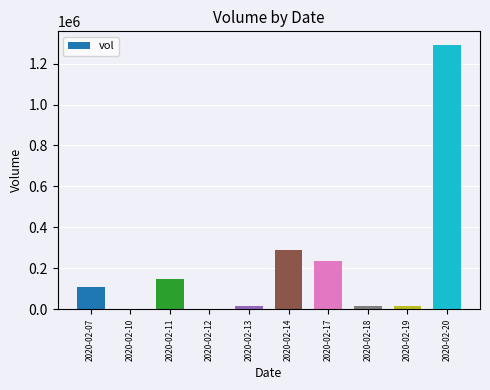

Is it true that the value at 2020-02-11 is 207260?

False